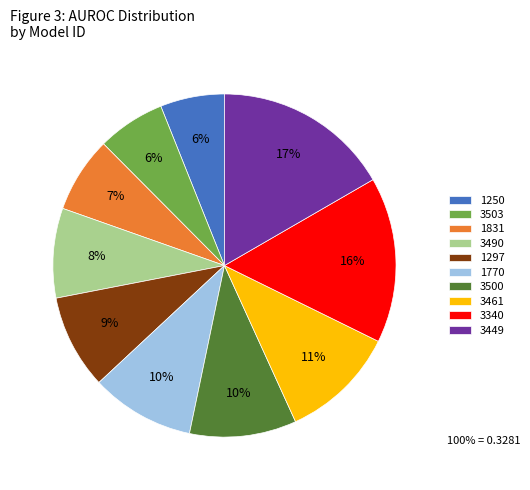

Does 3503 represent more than half of the total?

No